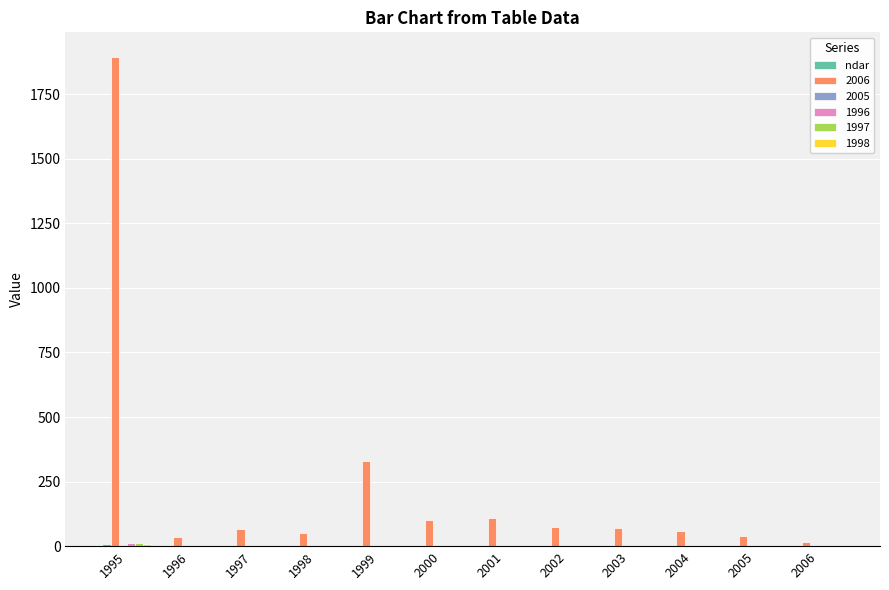

Which series has the largest total across all categories?

2006